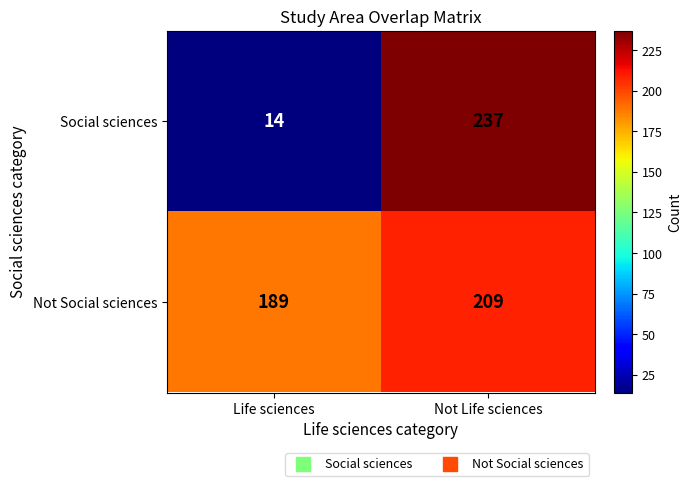

Which series has the largest range (max minus min)?

Social sciences